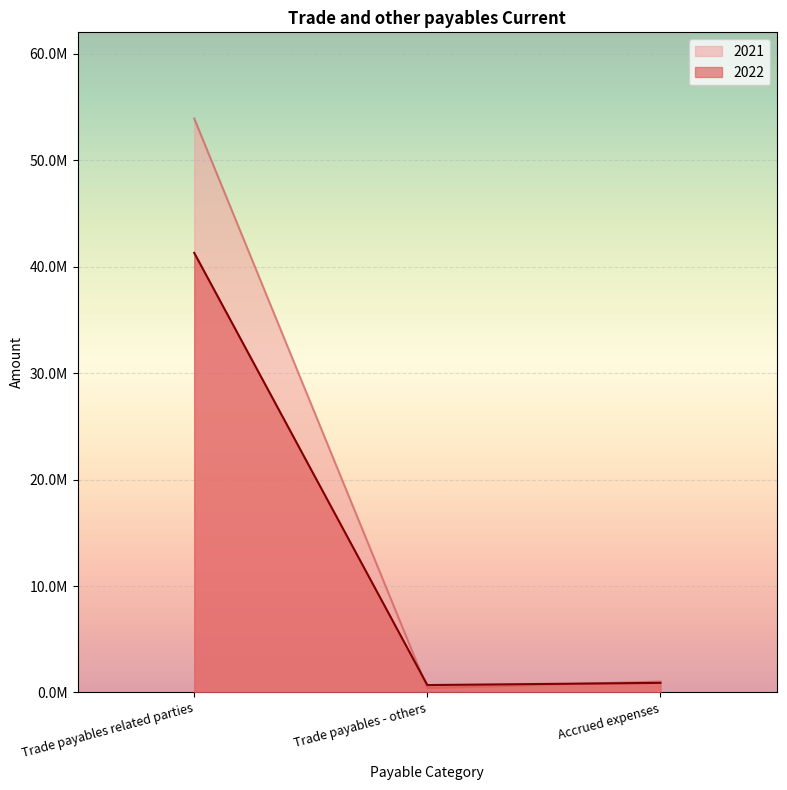

Between Trade payables - others and Accrued expenses, which is larger?

Accrued expenses